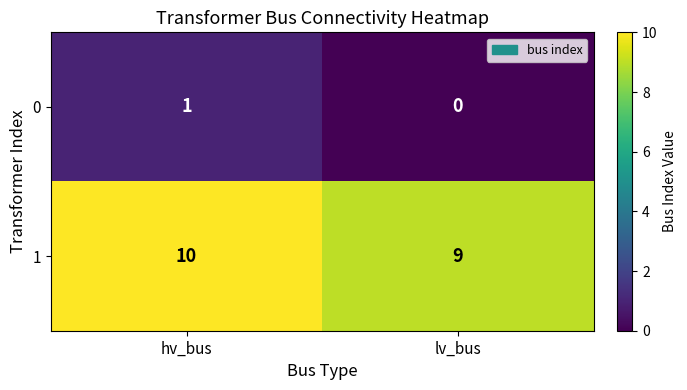

Reading right to left, extract all data points from this chart.

0: 0	1
1: 9	10